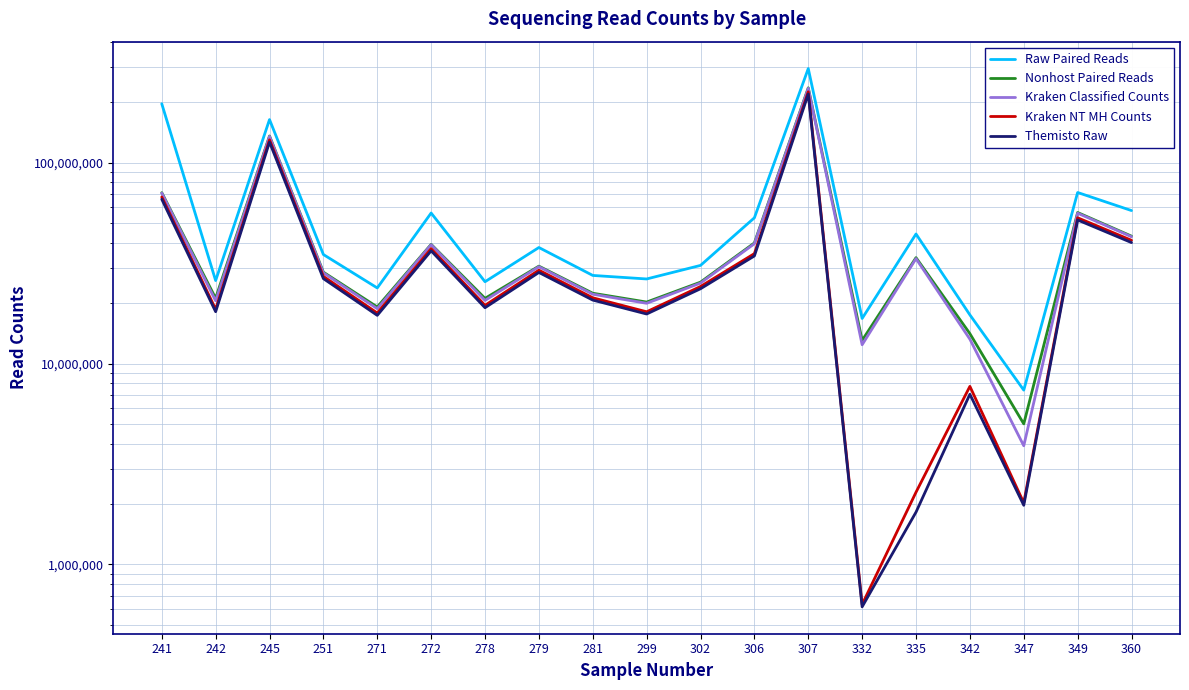

Does the chart display data point markers on the line(s)?

No